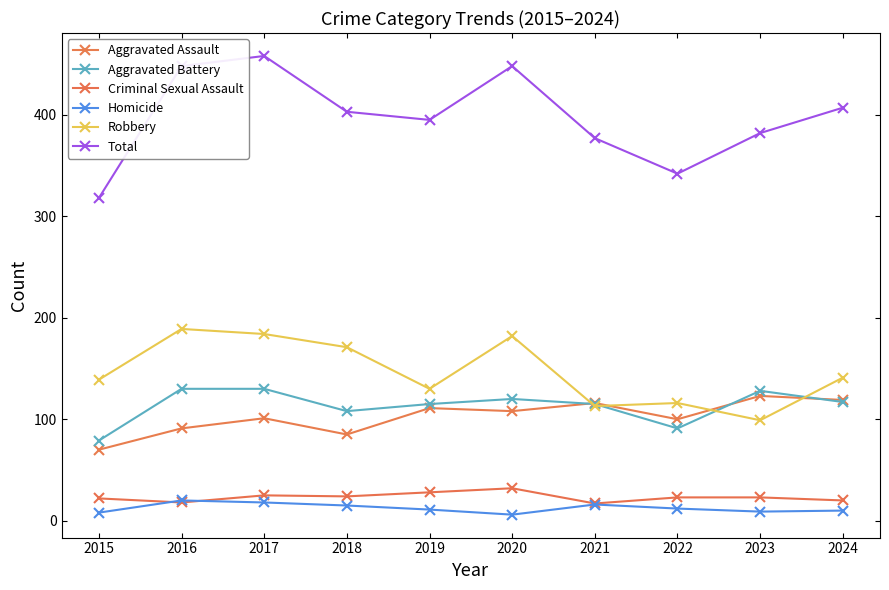

How many data points in Homicide are less than 12?

5